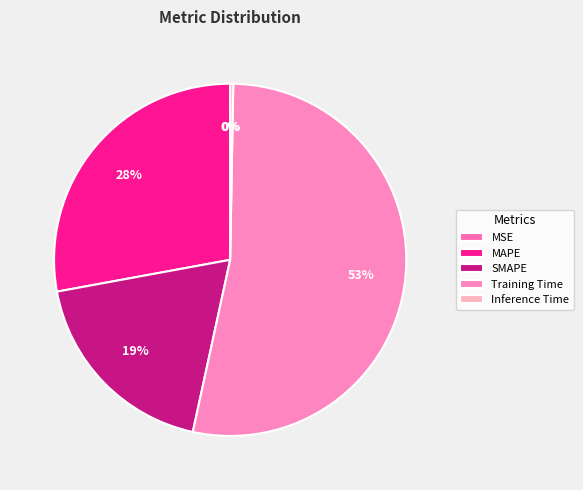

Rank the categories by value from highest to lowest.

Training Time, MAPE, SMAPE, Inference Time, MSE